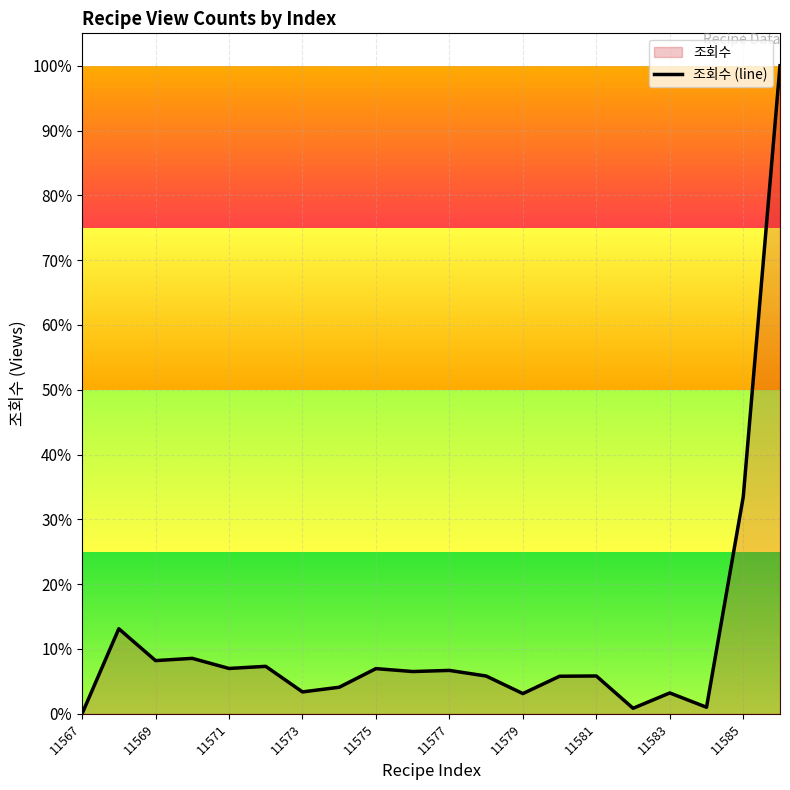

What is the value of the 6th point from the left?

0.1